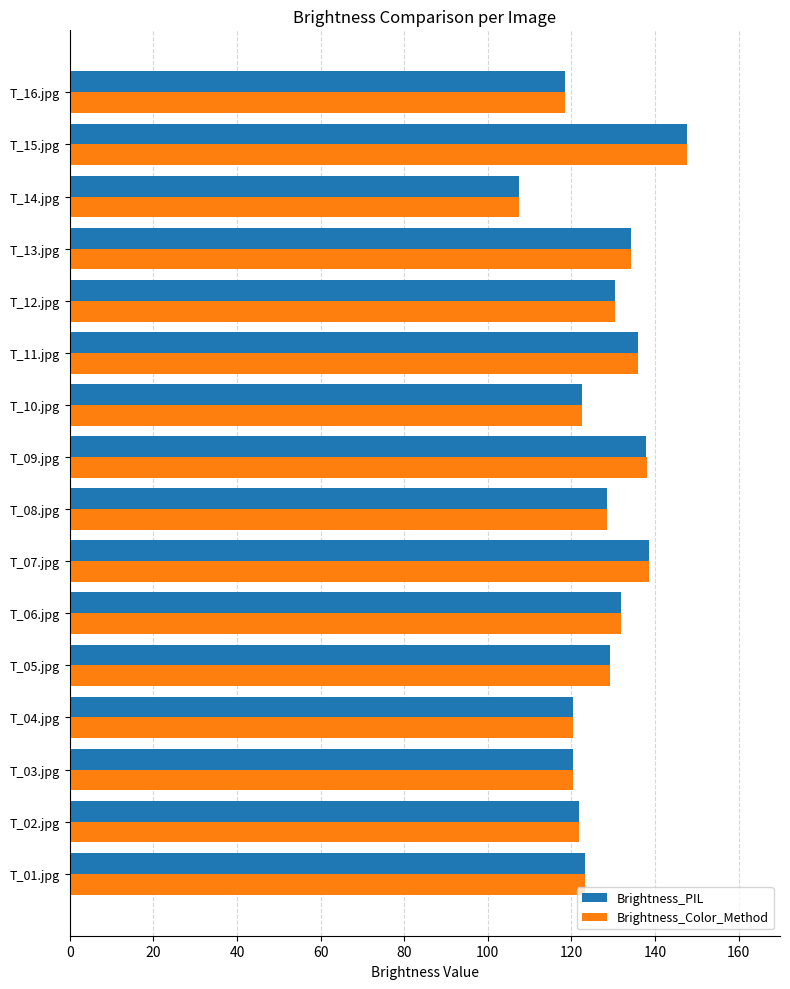

True or false: Brightness_Color_Method has a value of 179.4 at T_06.jpg.

False